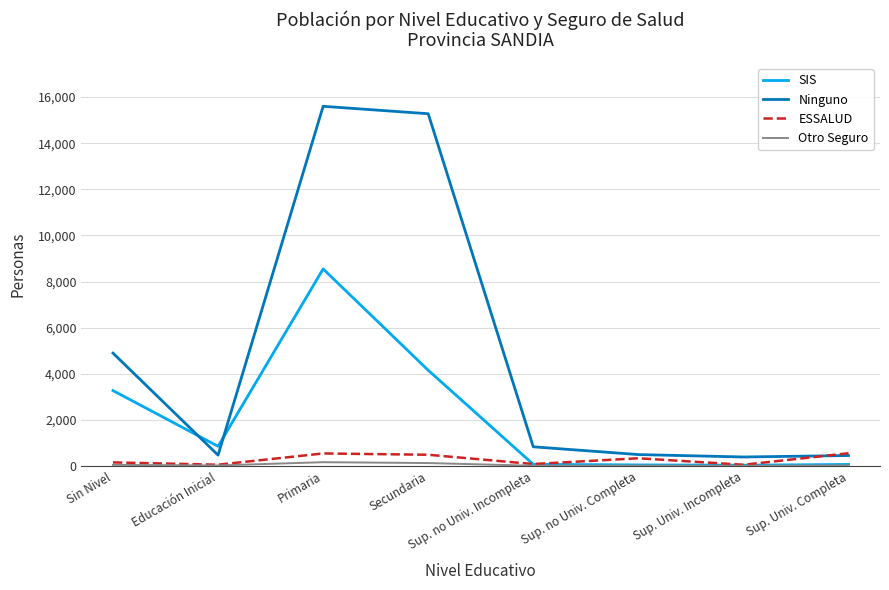

What is the difference between the second highest and second lowest values in the ESSALUD series?

488